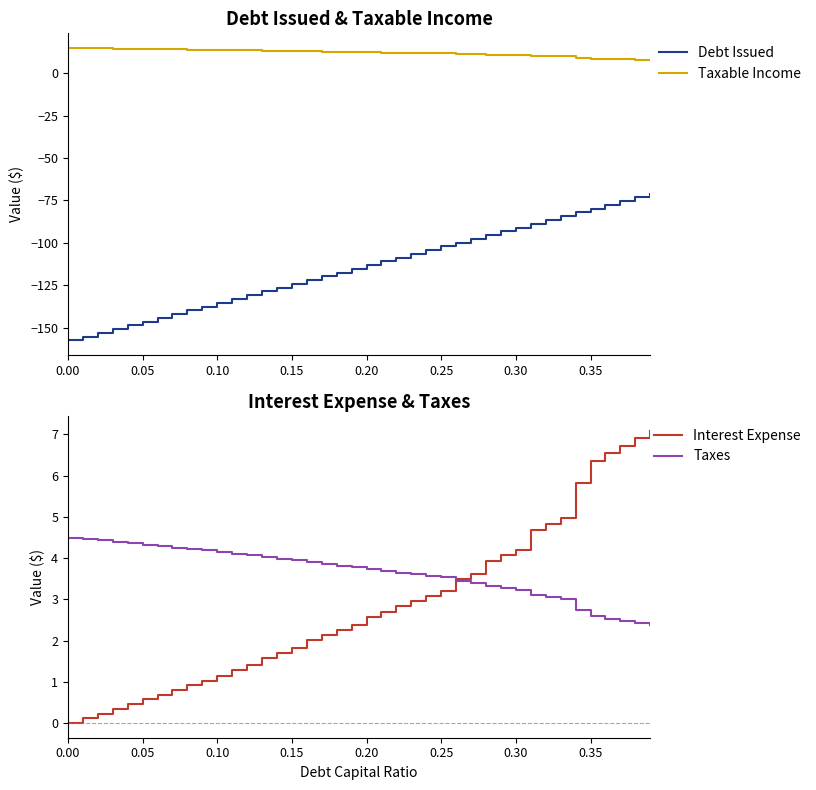

How many values in the Taxes series are below 3?

6